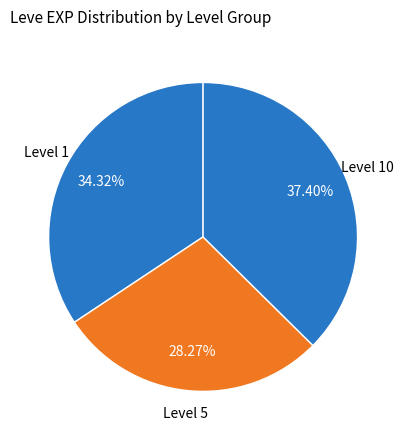

How many segments does this pie chart have?

3